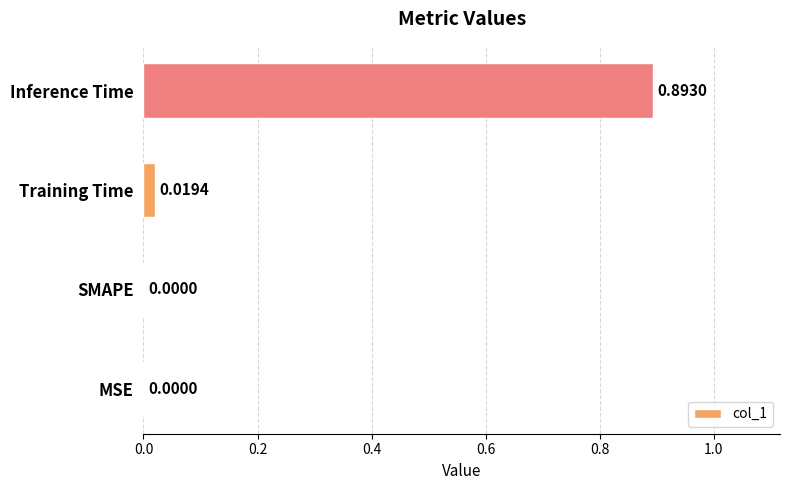

Which has a higher value, Training Time or Inference Time?

Inference Time